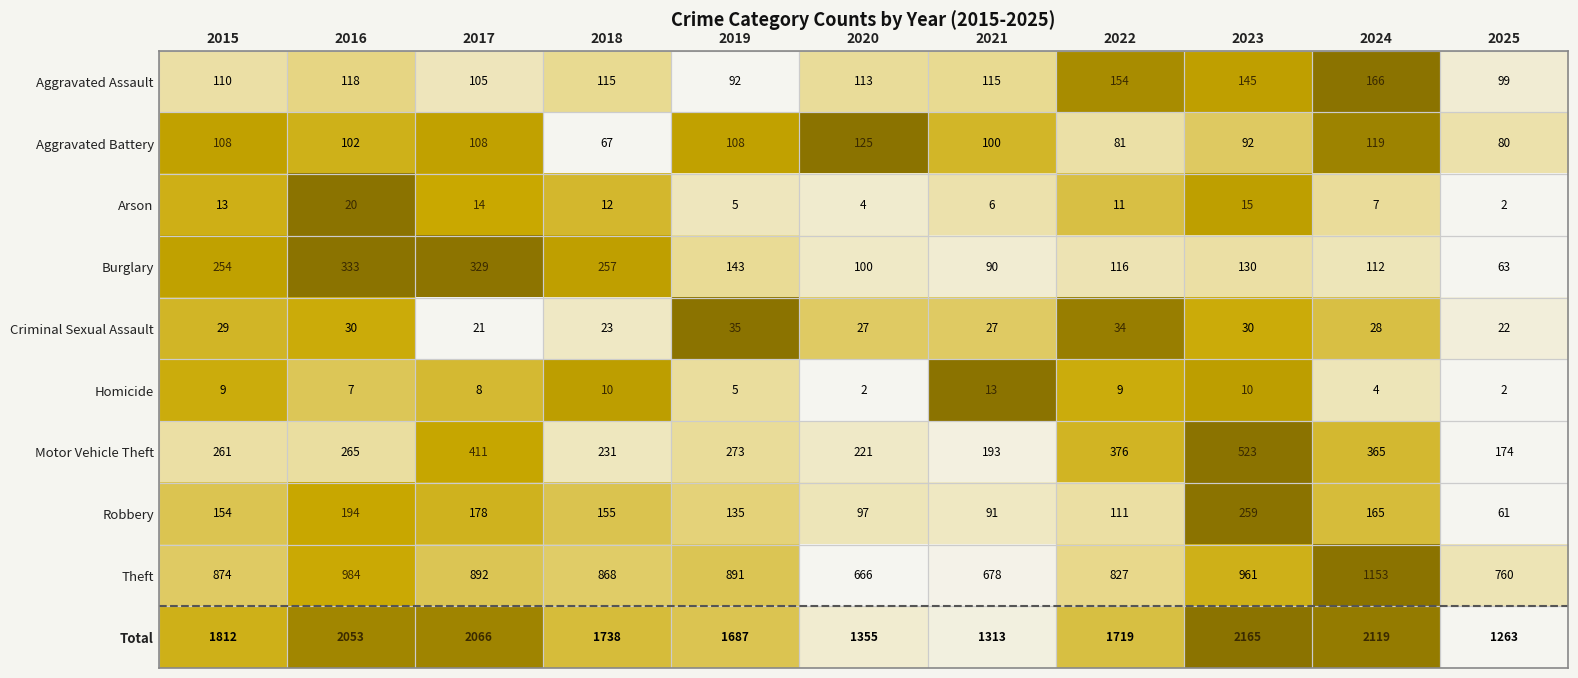

What is the spread (max minus min) of values at 2019?

1682